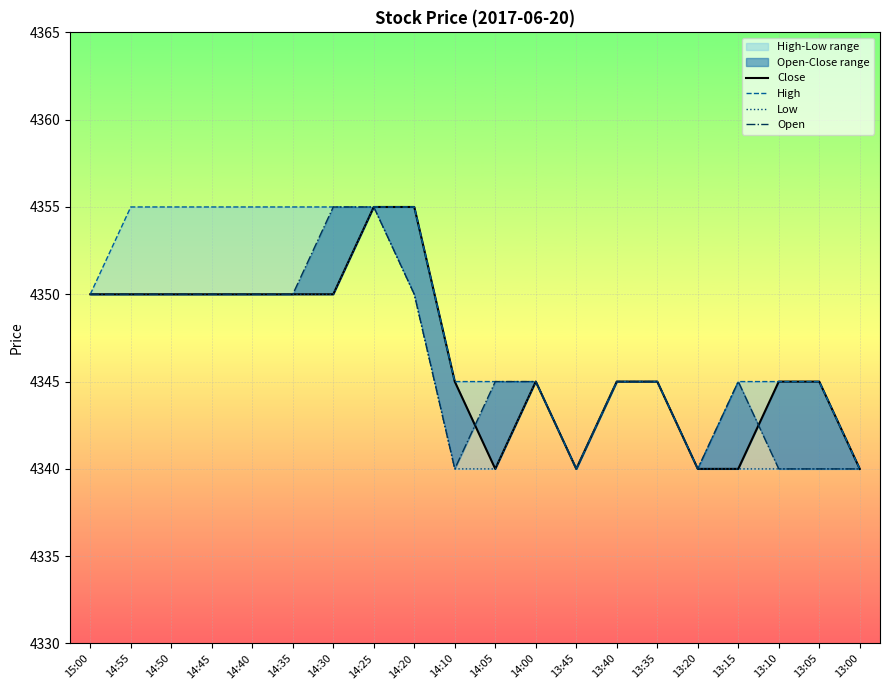

What value does the High series have at 15:00, to the nearest 5?

4350